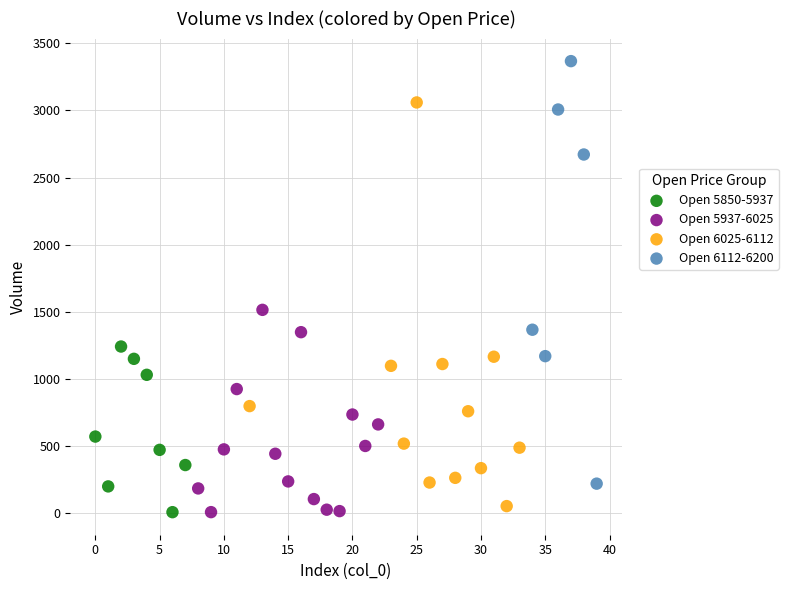

Which series reaches the maximum Y coordinate?

Open 6112-6200